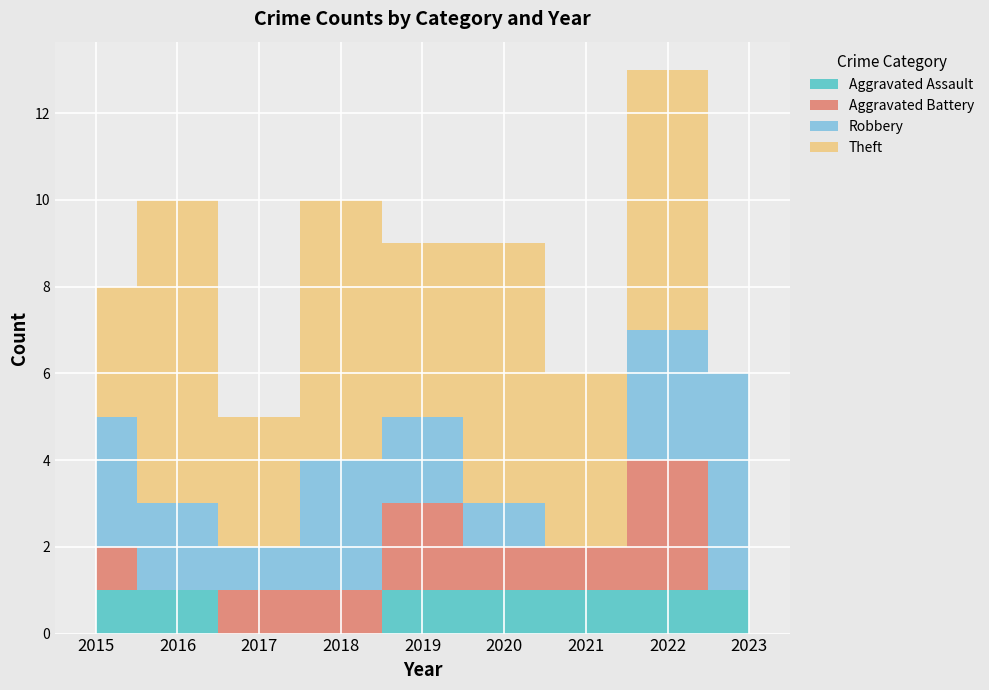

True or false: Aggravated Battery and Robbery cross at least once.

False